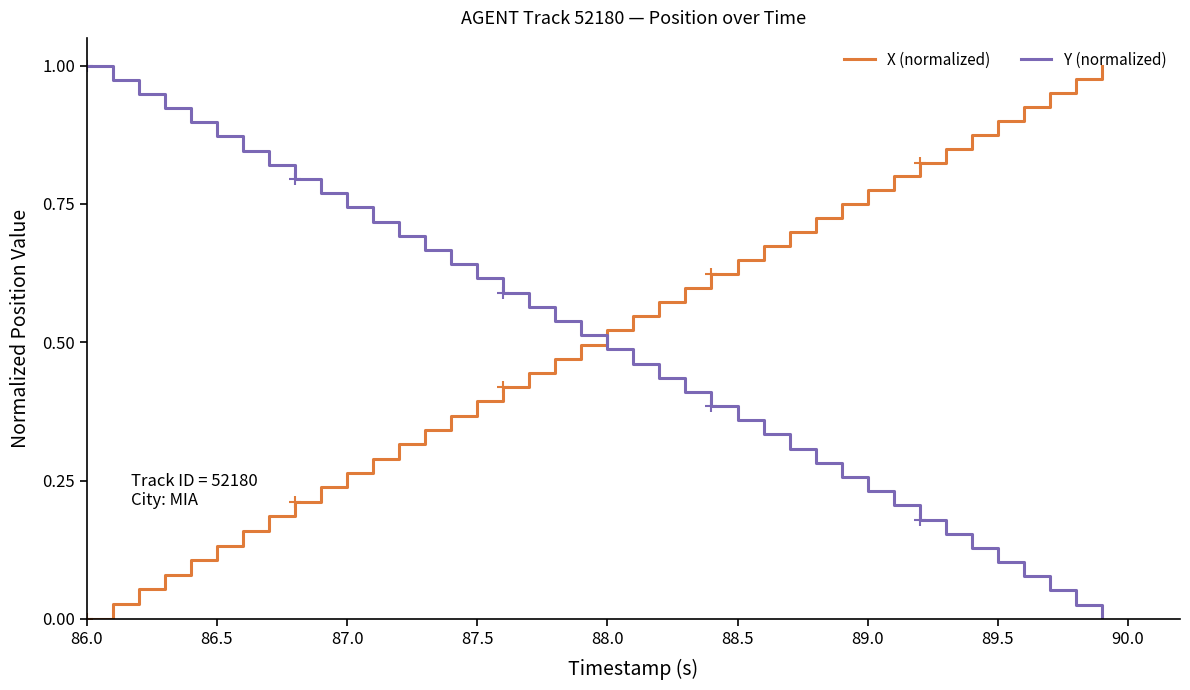

How many categories are shown in the chart?

40